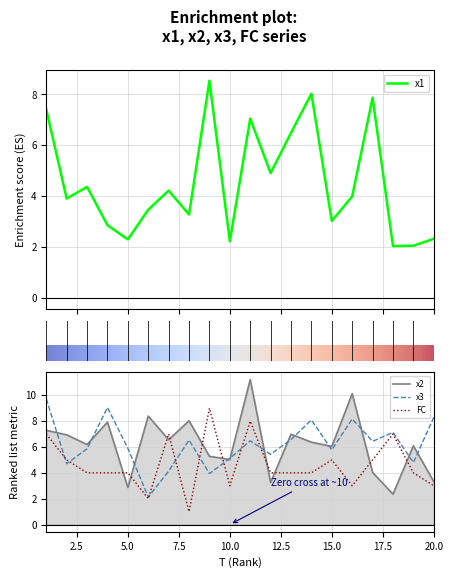

What is the difference between the maximum and minimum values in the x3 series?

7.6